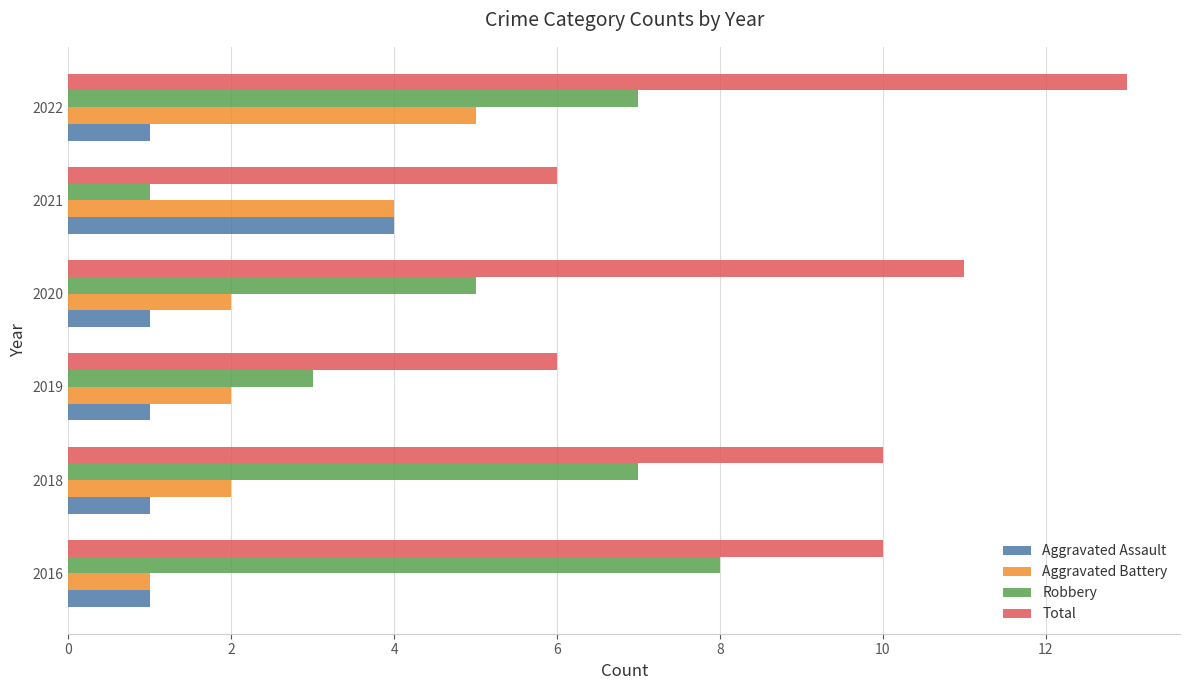

What is the spread (max minus min) of values at 2016?

9